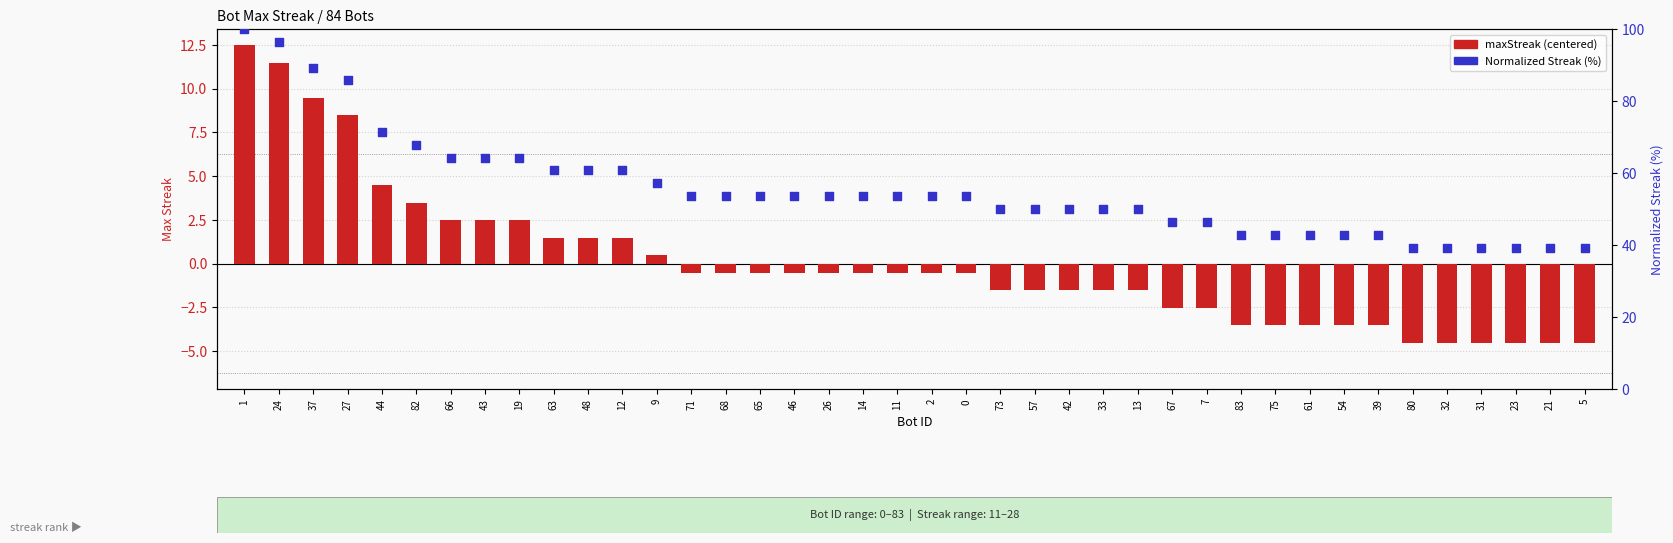

What is the total value across all series at 14?

53.0